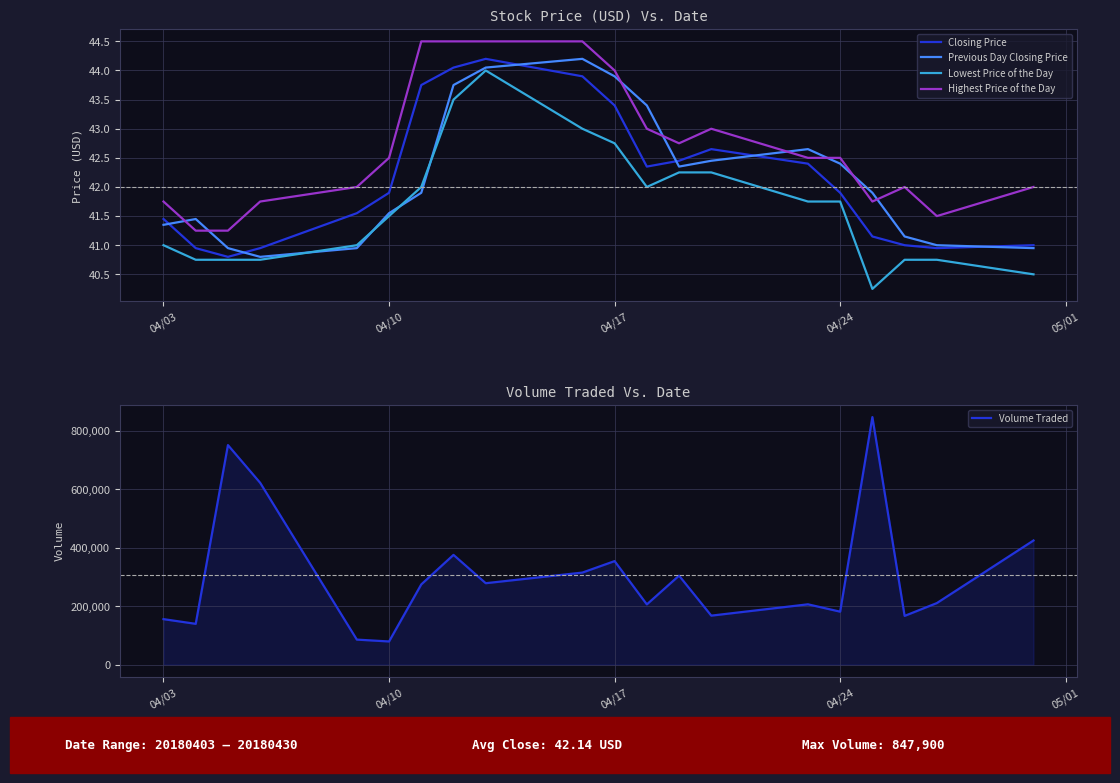

What is the maximum value for Volume Traded?

847900